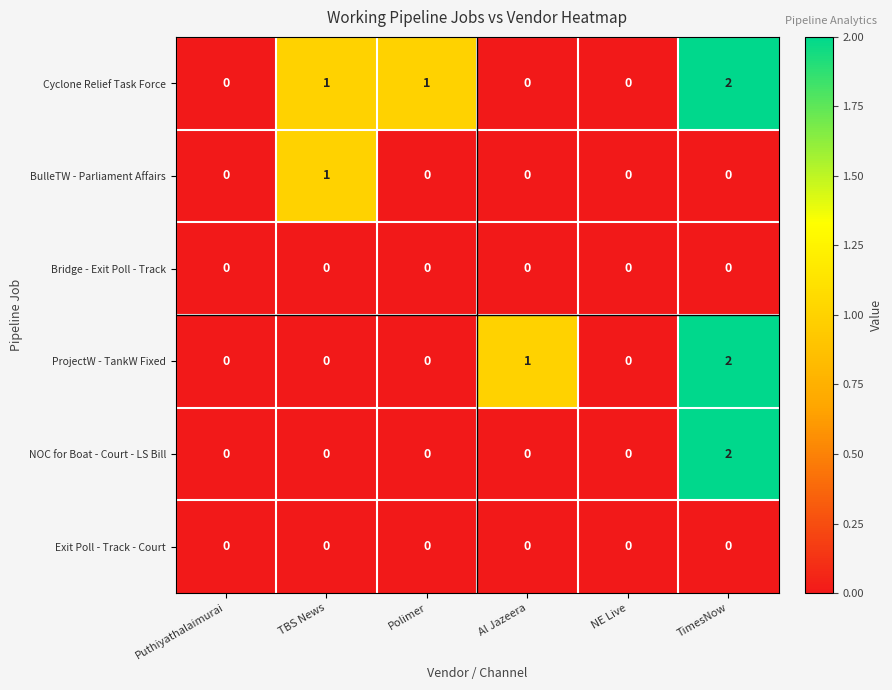

How many NOC for Boat - Court - LS Bill values are between 0 and 1?

5